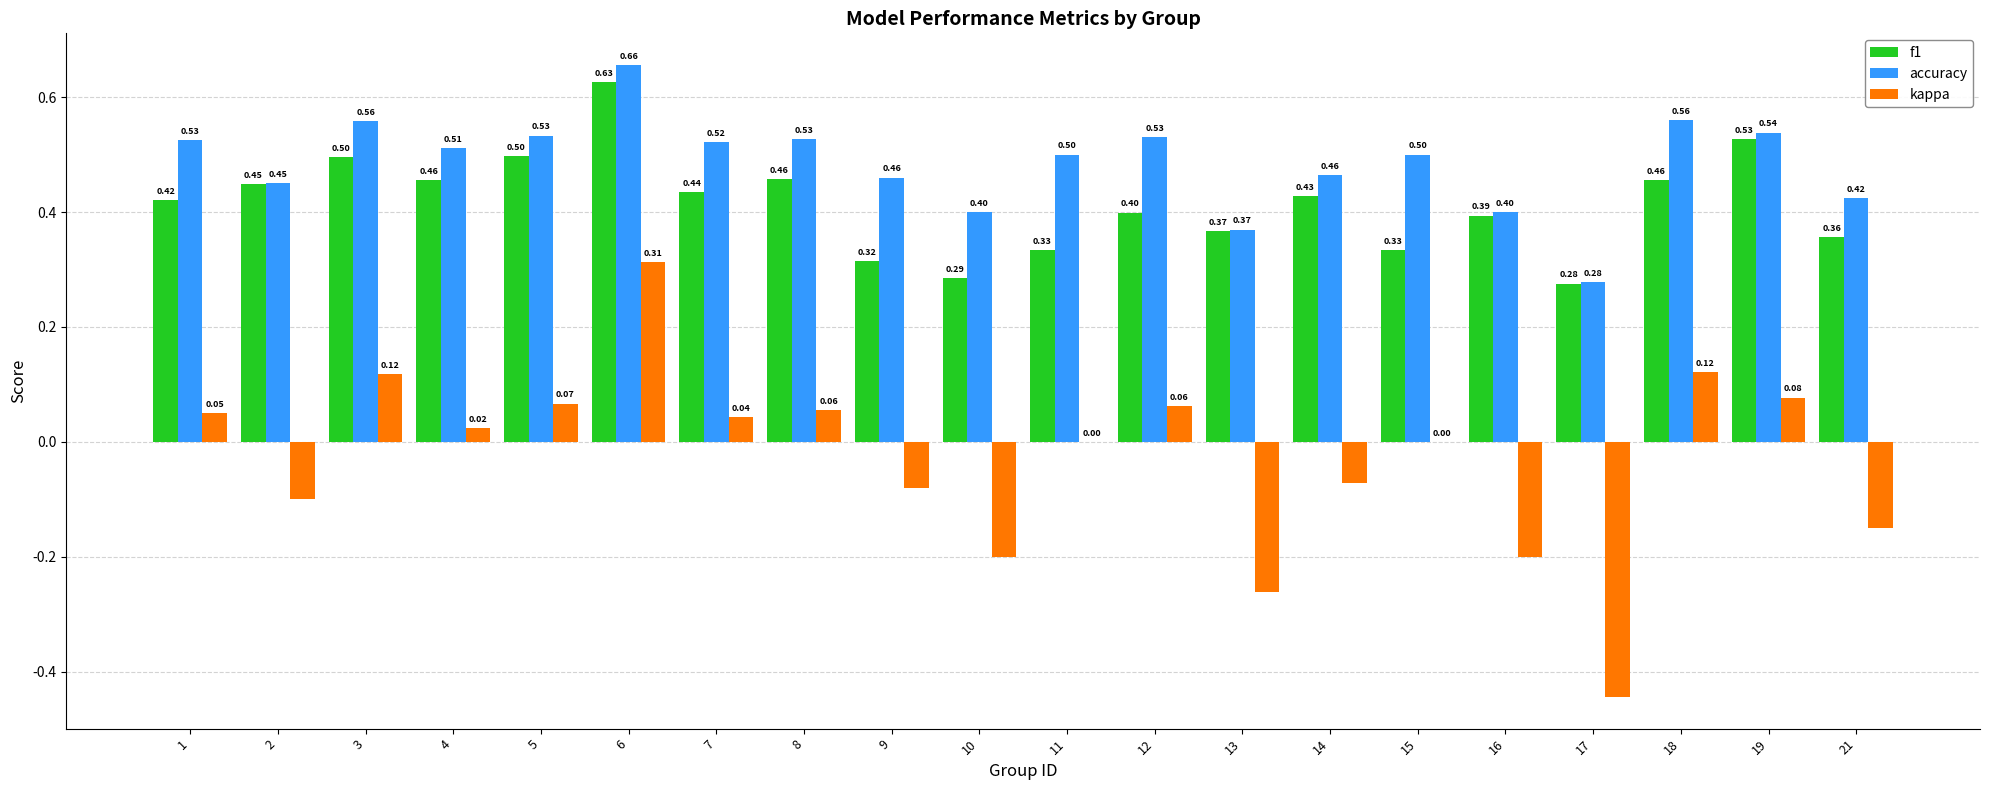

What is the total value across all series at 14?

0.8